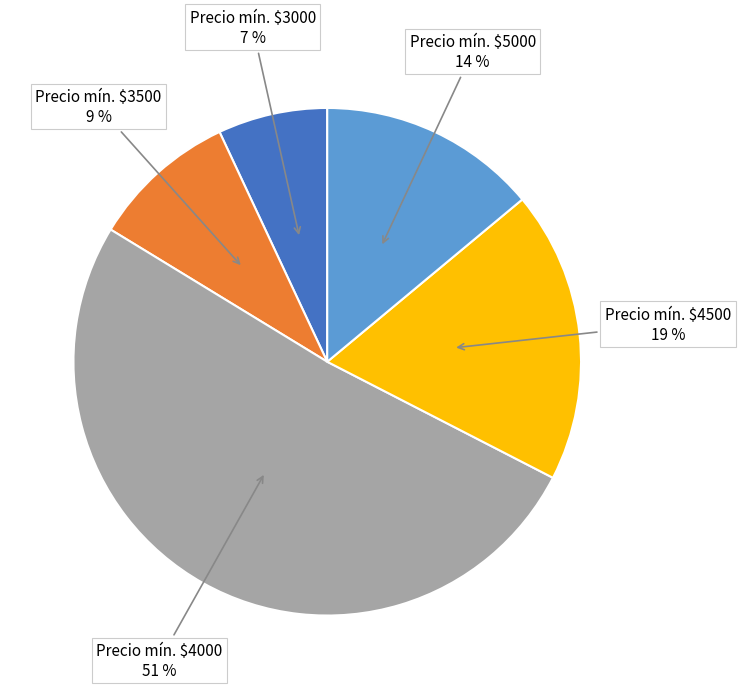

Is there a majority slice in this chart?

Yes